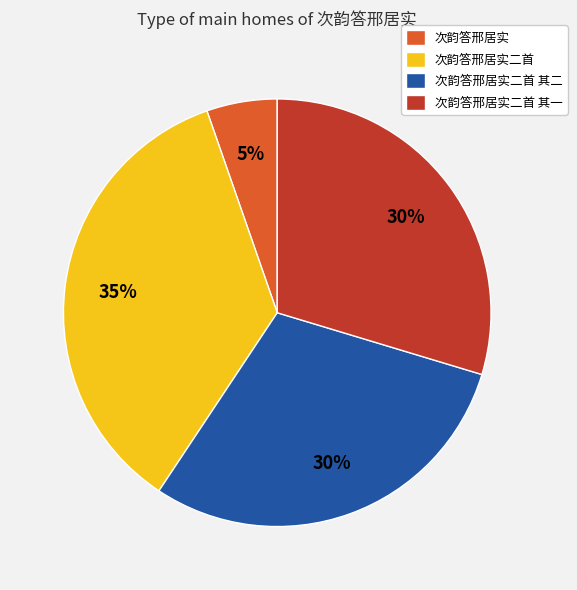

Does 次韵答邢居实二首 represent more than half of the total?

No